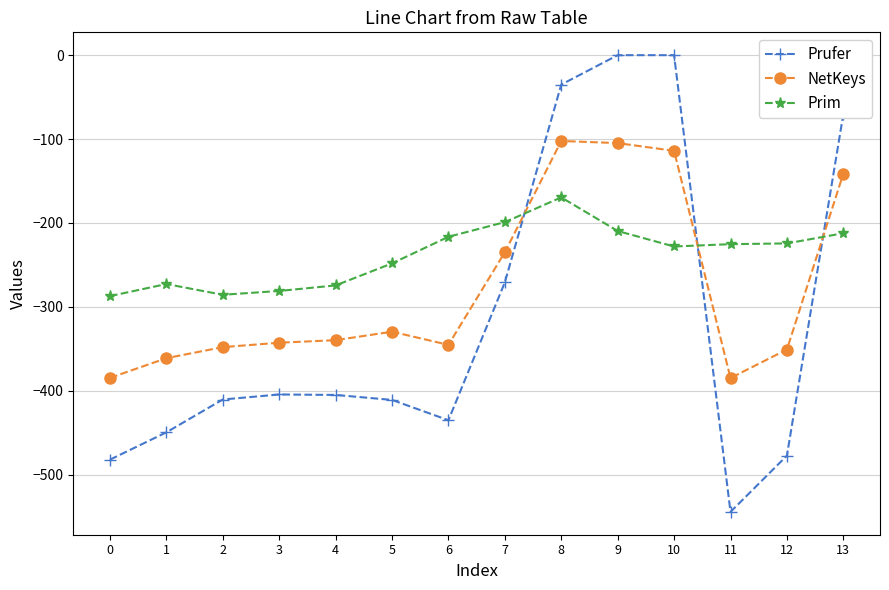

True or false: NetKeys and Prufer cross at least once.

True